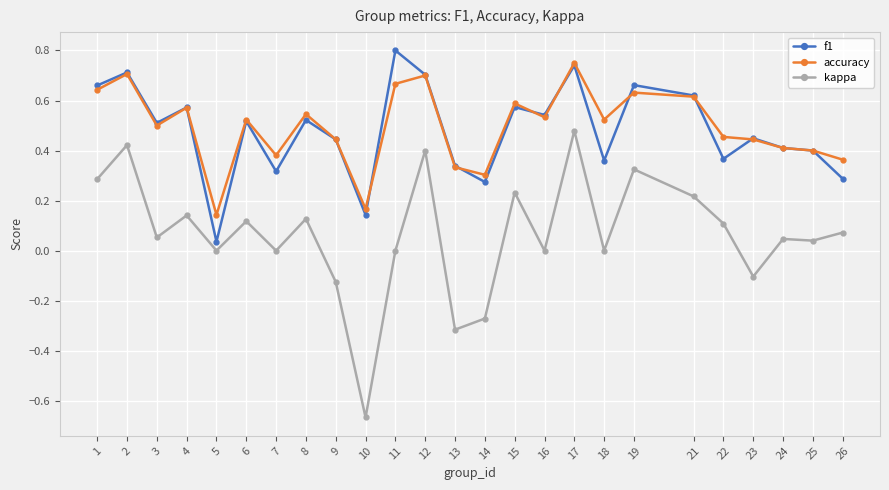

True or false: kappa and f1 intersect in this chart.

False